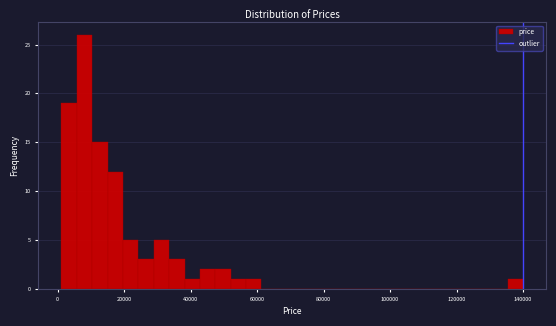

Around what value on the x-axis is the tallest bar? Give the approximate position of its centre, as read against the axis.

8000